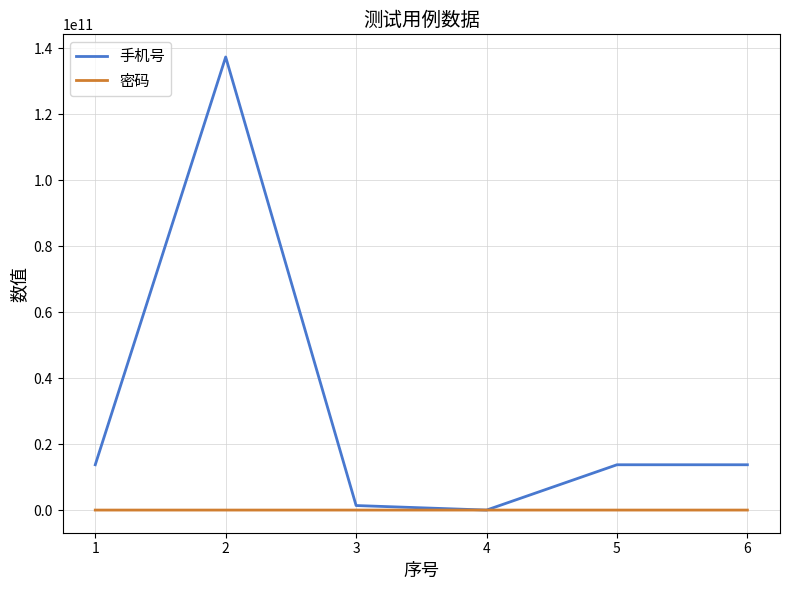

Which series ends up on top after the final intersection of 手机号 and 密码?

手机号